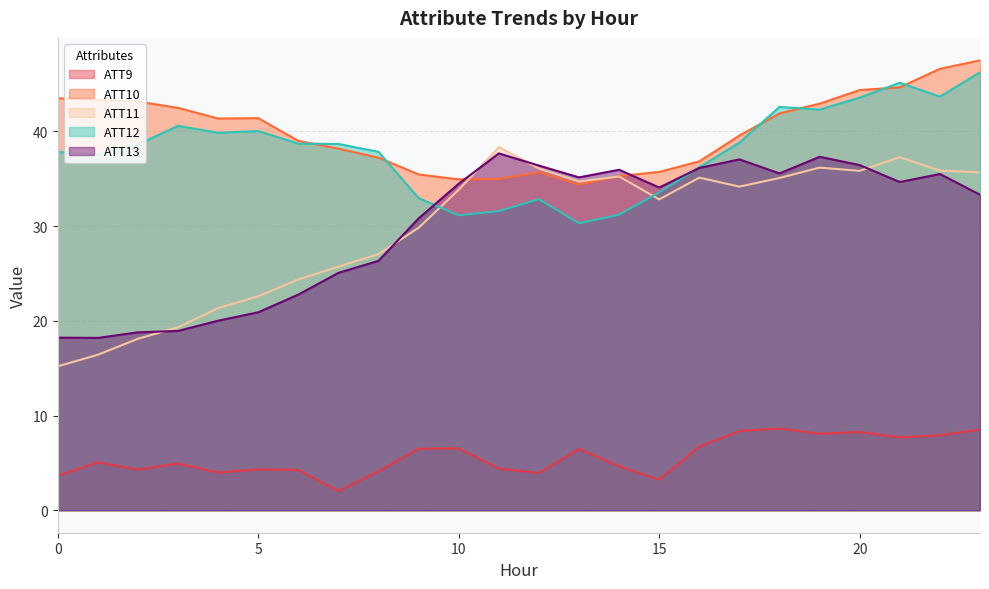

Does the chart have visible grid lines?

Yes